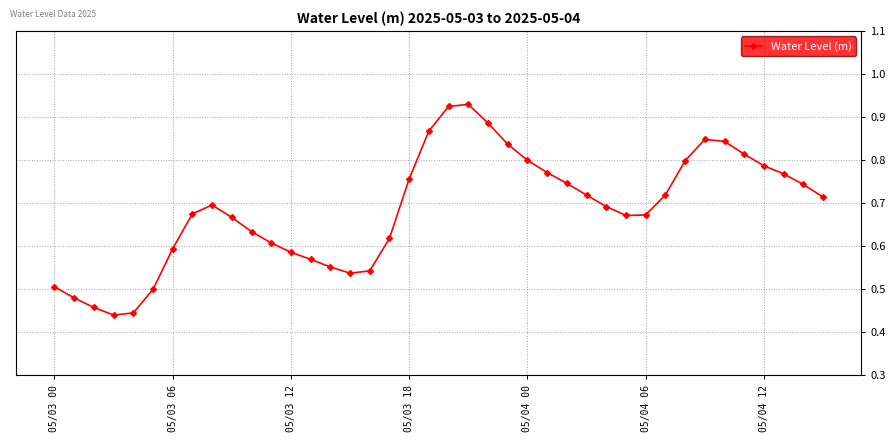

True or false: there are more than 2 points higher than both neighbors.

True